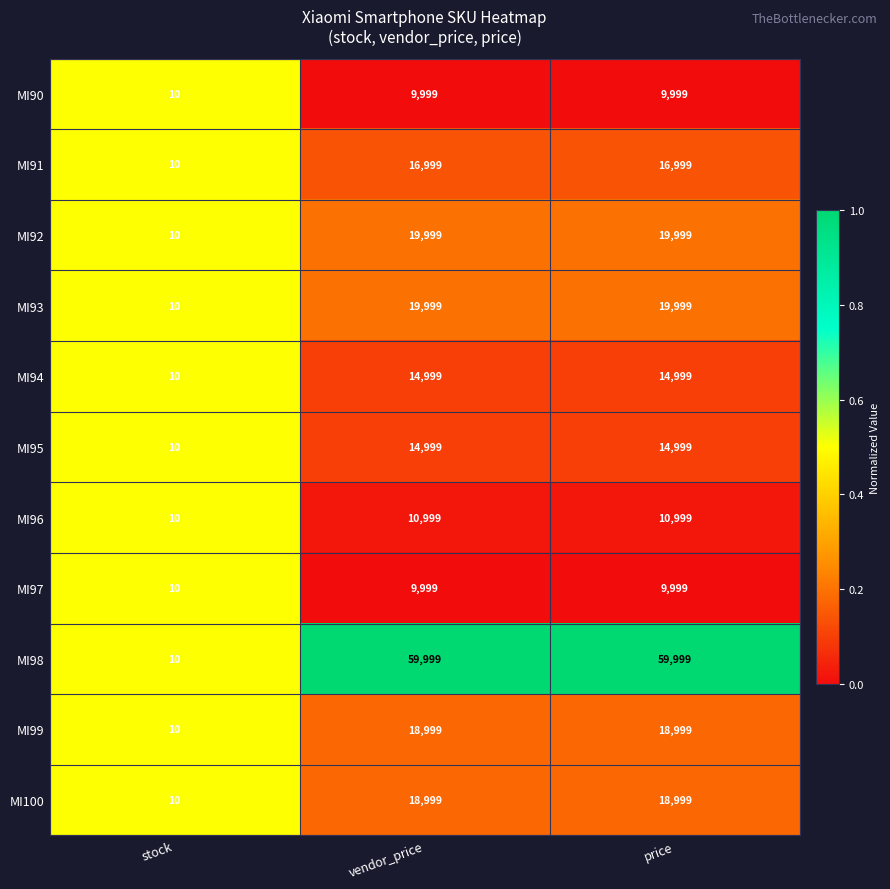

Which series has the largest range (max minus min)?

MI98